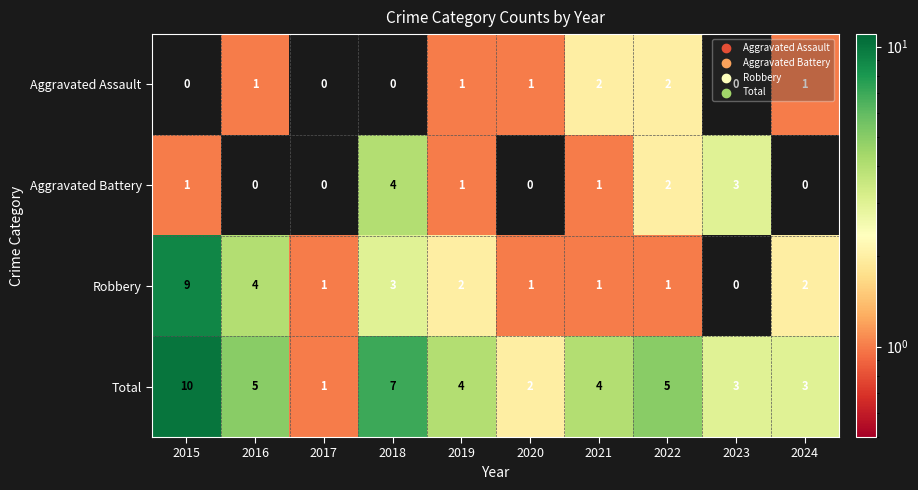

True or false: Total has a value of 4 at 2024.

False